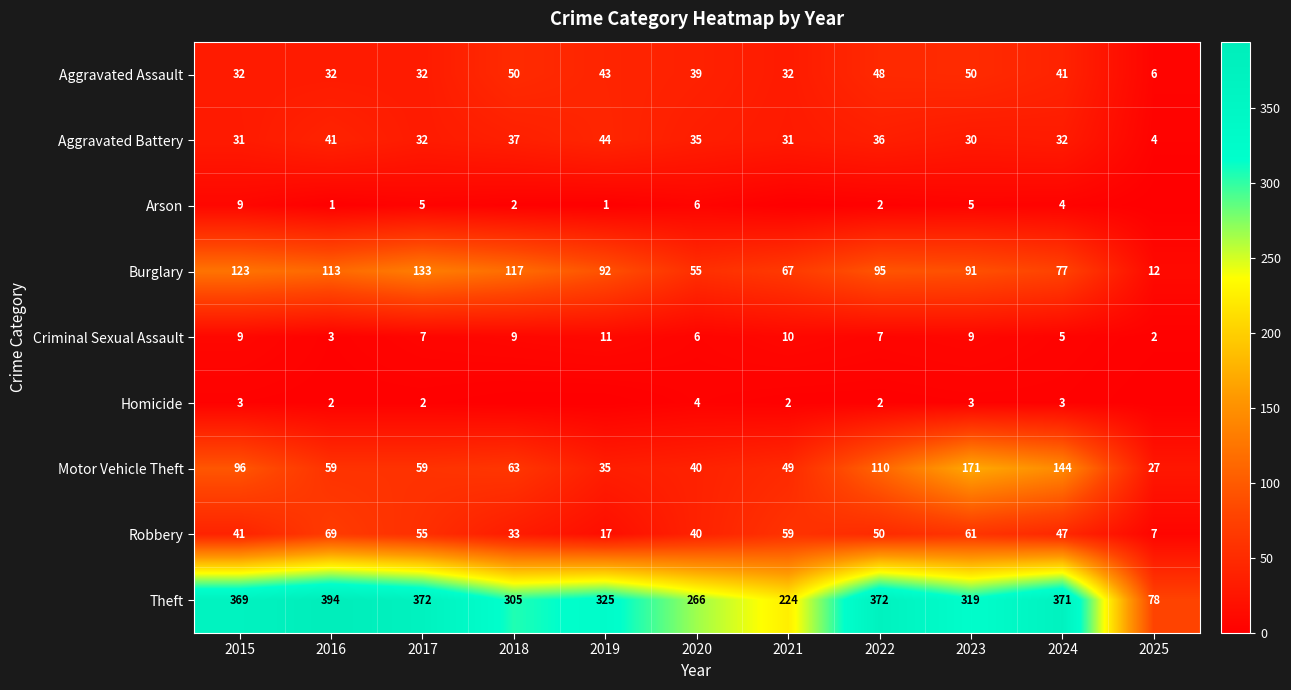

Is the value of Arson at 2023 greater than the value of Robbery at 2020?

No